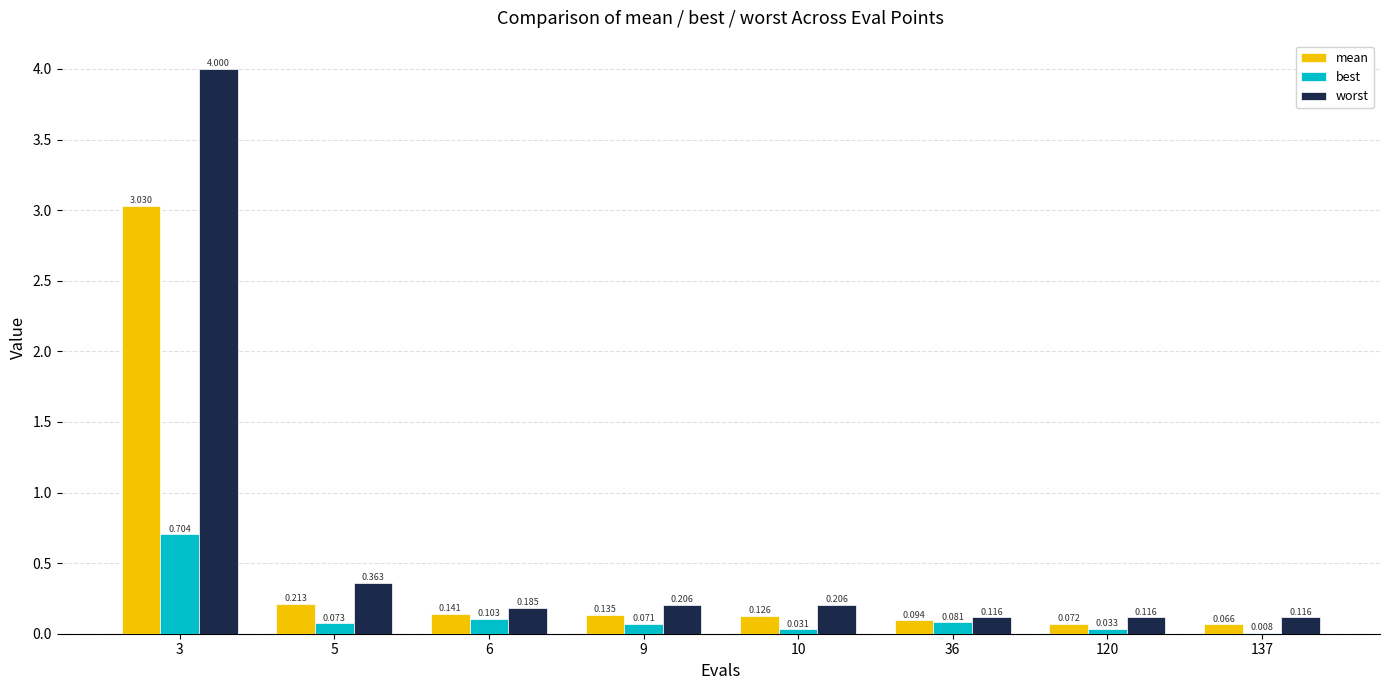

Between 6 and 10, which series saw the biggest shift?

best